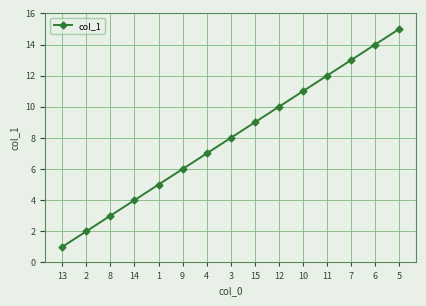

How many data points does each series have?

15